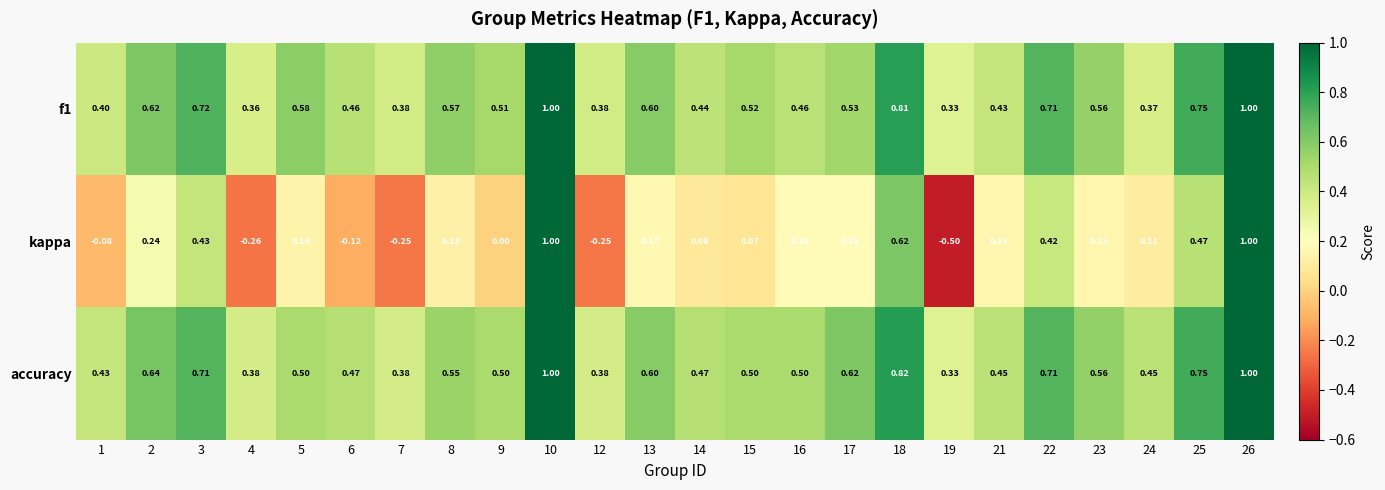

Is the value of f1 at 18 greater than the value of accuracy at 25?

Yes